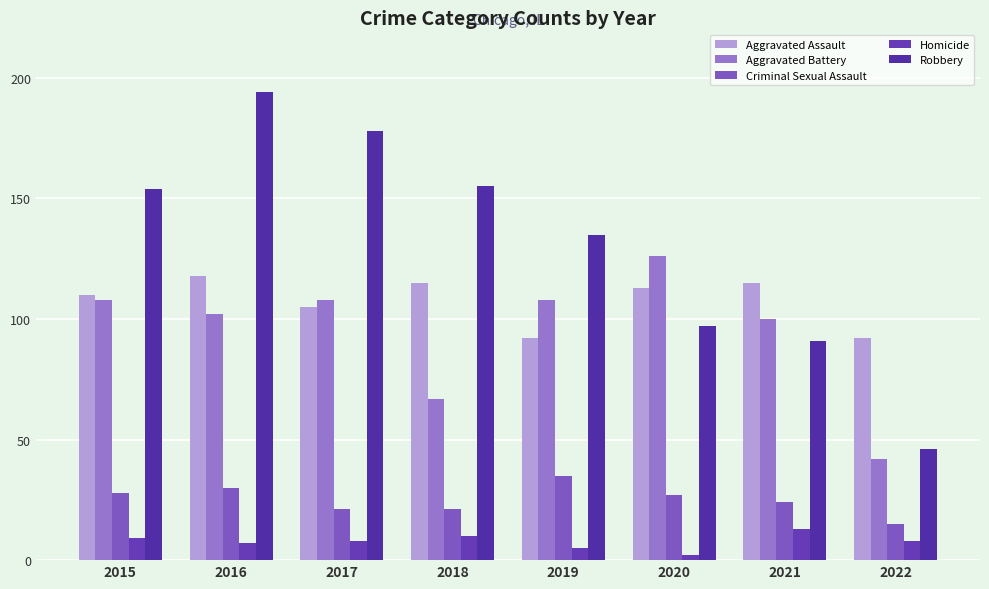

The value of Robbery at 2020 is 39. True or false?

False